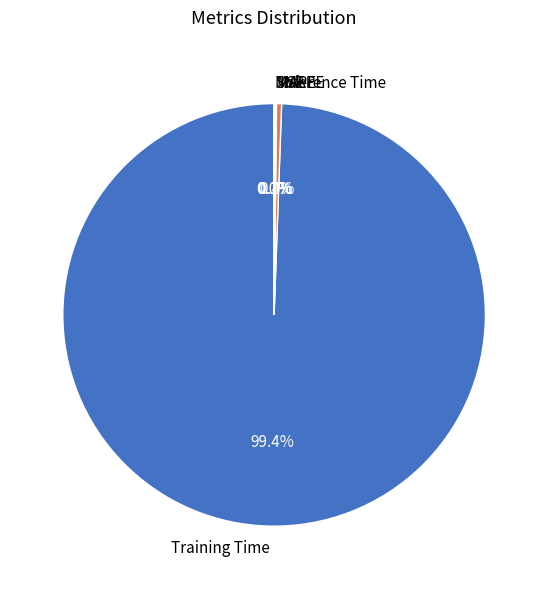

Which slice is the largest?

Training Time